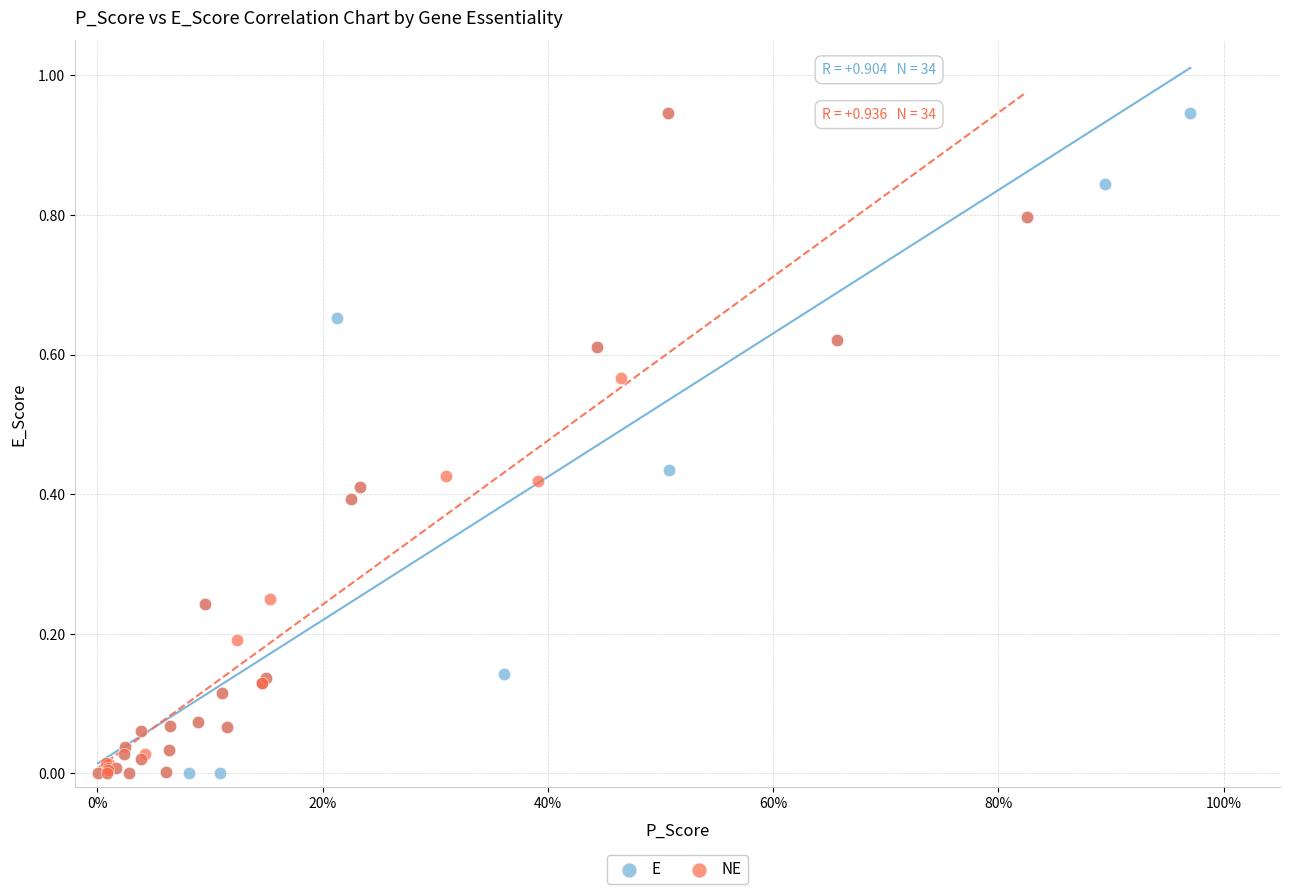

What are all the series names shown in the legend?

E, NE